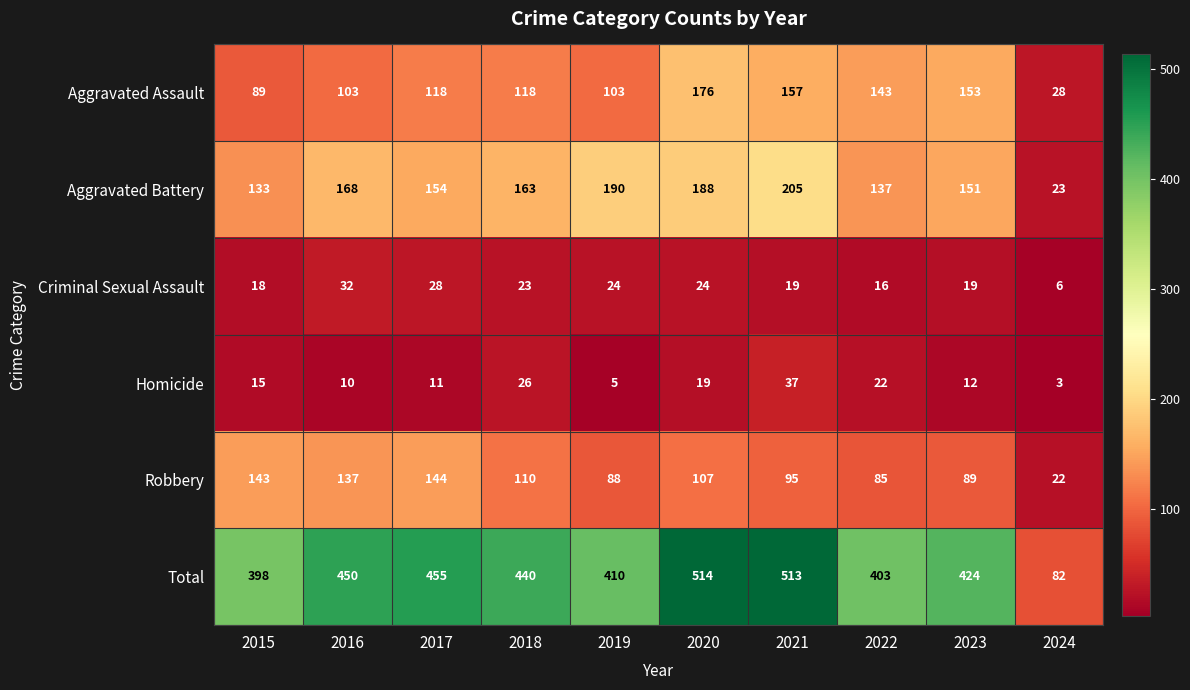

Which series has the widest spread of values?

Total